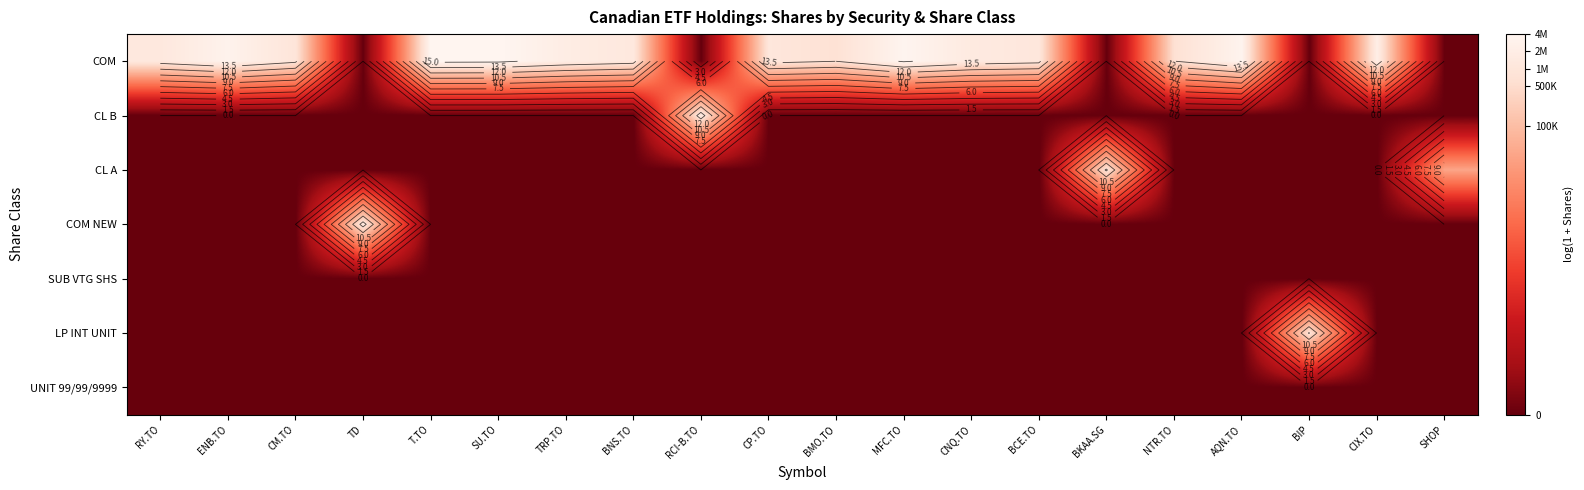

Which label corresponds to the smallest value in the chart?

TD